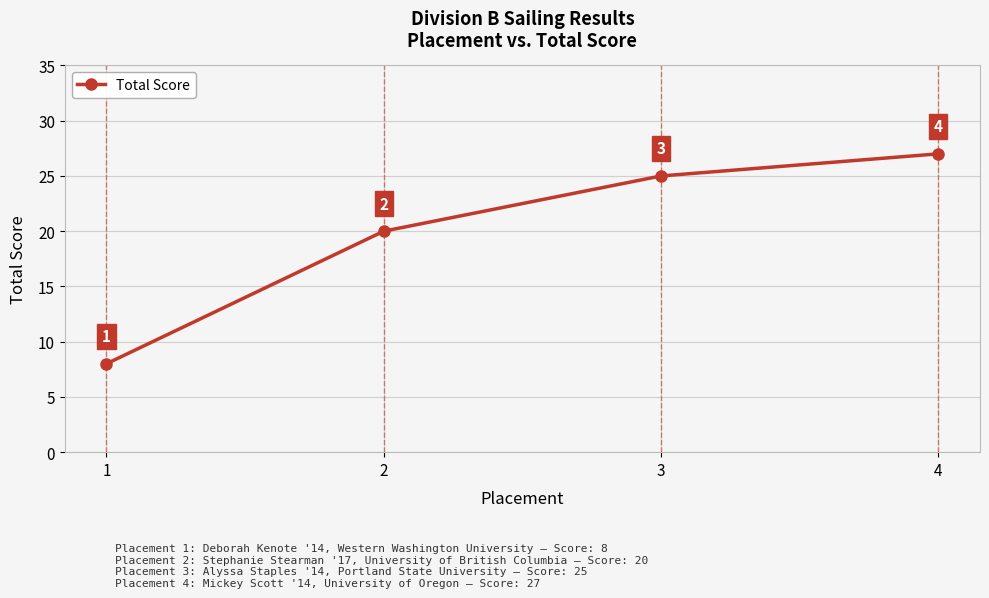

How many series are shown in this chart?

1